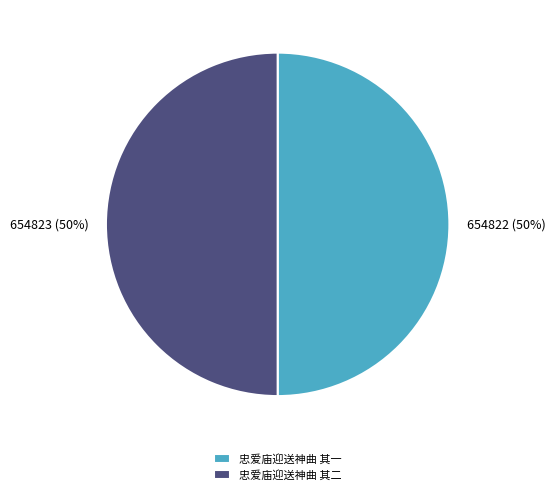

Approximately how many times larger is the value at 忠爱庙迎送神曲 其一 compared to 忠爱庙迎送神曲 其二?

1.0